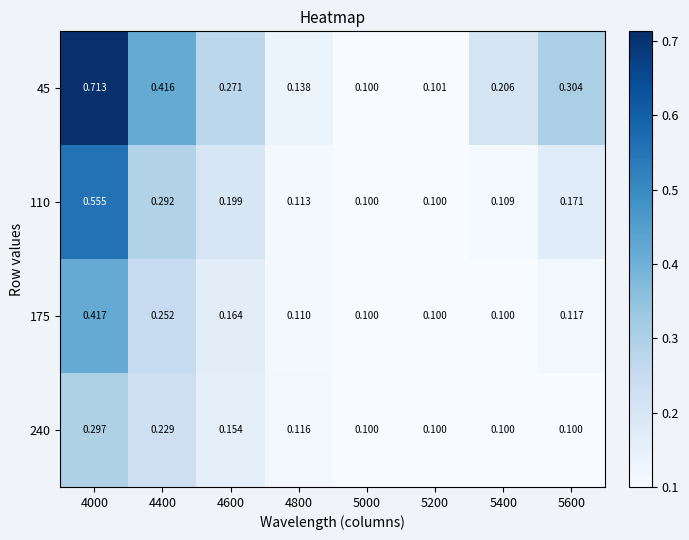

Is the value of 240 at 5400 greater than the value of 175 at 4000?

No